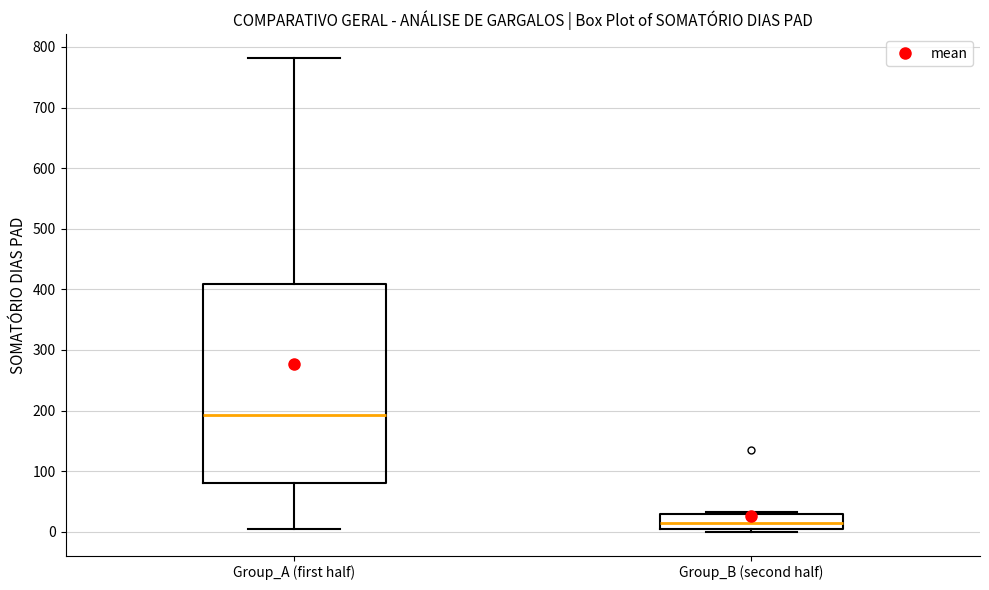

Reading left to right, read every box against the y-axis: the position of its median line, the range the box covers, and the ends of its whiskers. The values are not printed on the chart, so give them approximately, as read against the axis.

Group_A (first half): median 190, box 80 to 410, whiskers 0 to 780
Group_B (second half): median 10, box 0 to 30, whiskers 0 (just below the box's lower edge) to 30 (just above the box's upper edge)